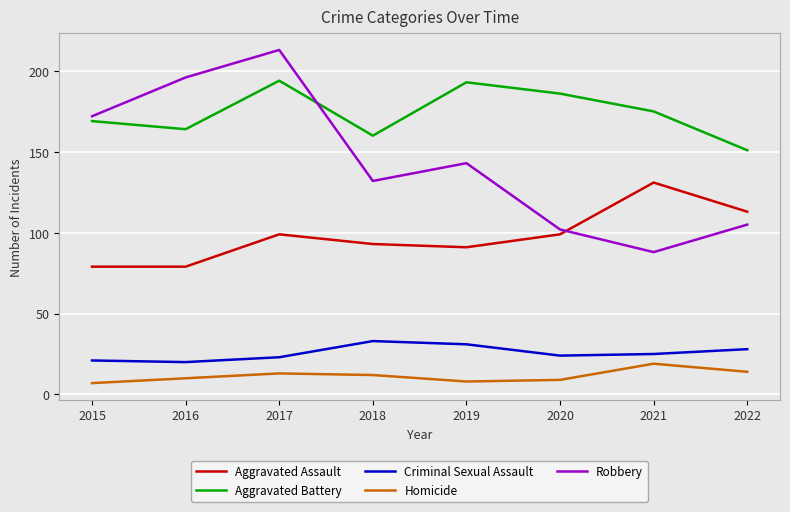

What is the greatest value displayed?

213